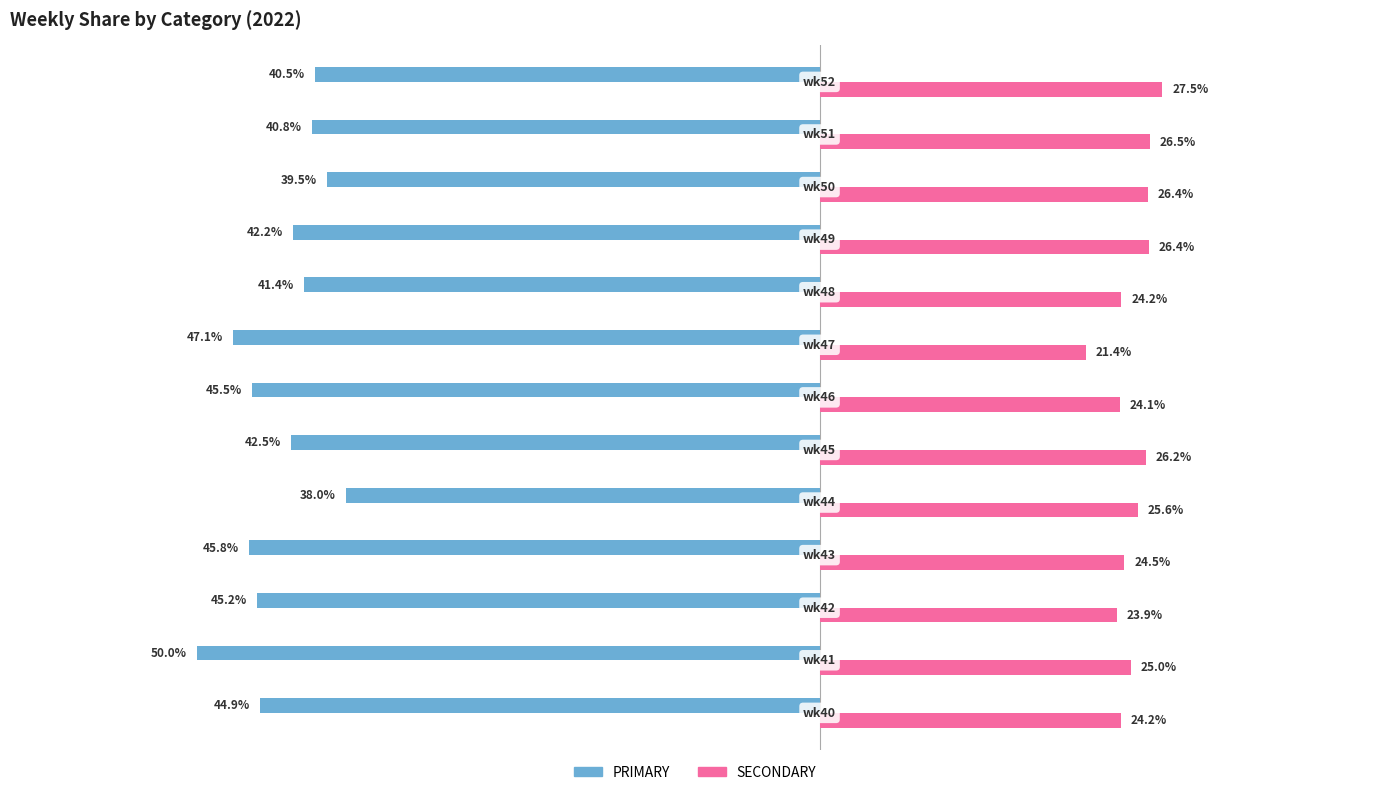

Which series has the largest total across all categories?

SECONDARY